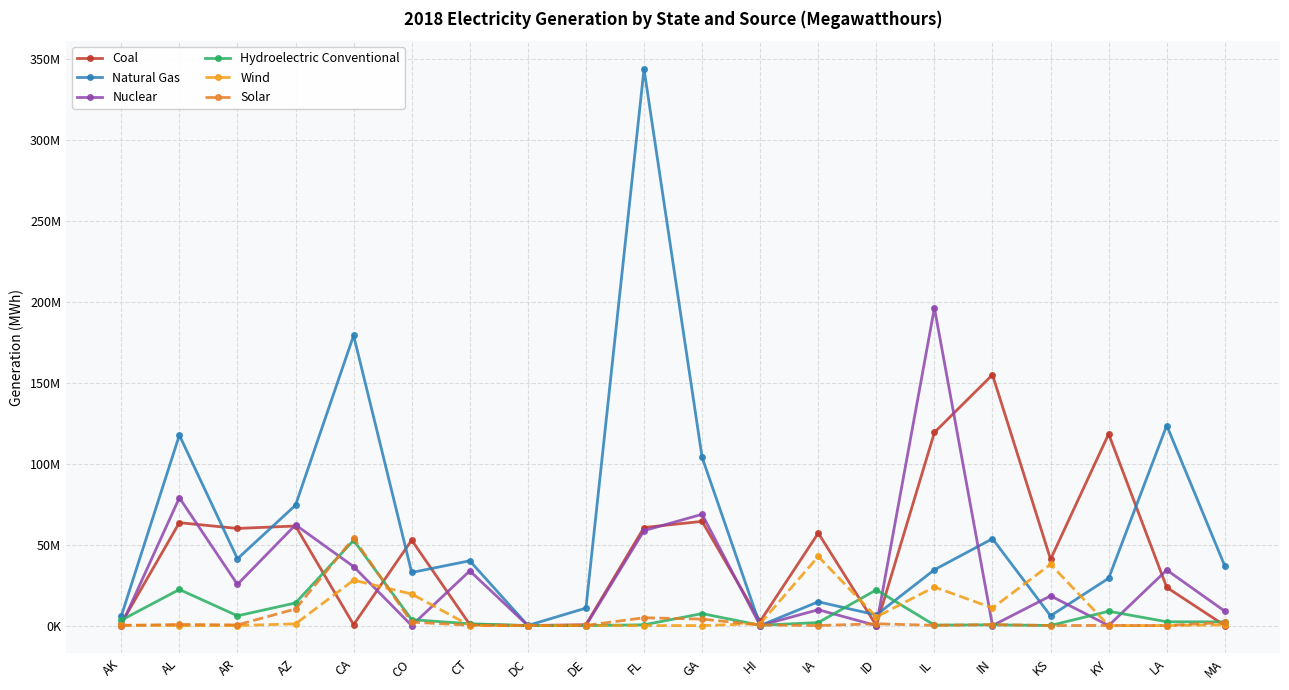

At which category is the sum across all series the highest?

FL